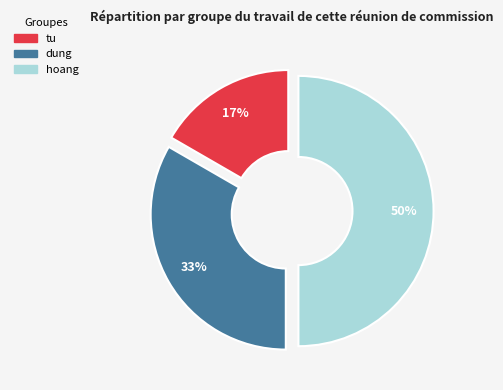

Is dung the majority of the pie?

No